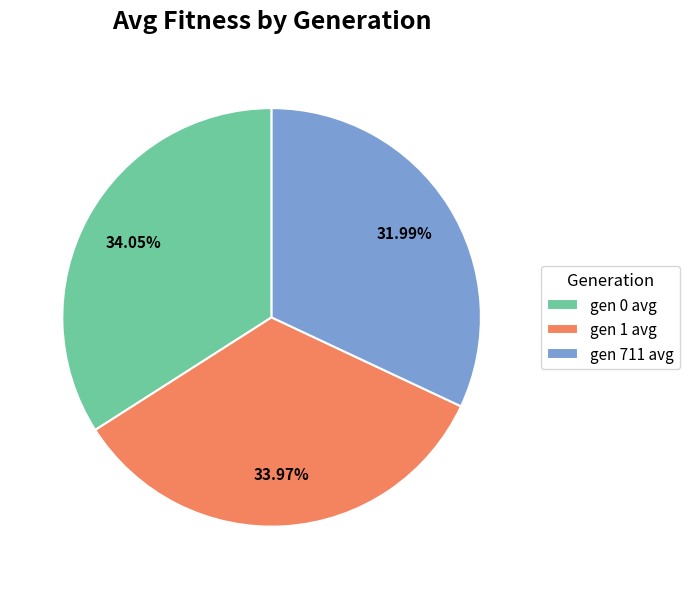

Count the number of slices in the pie.

3